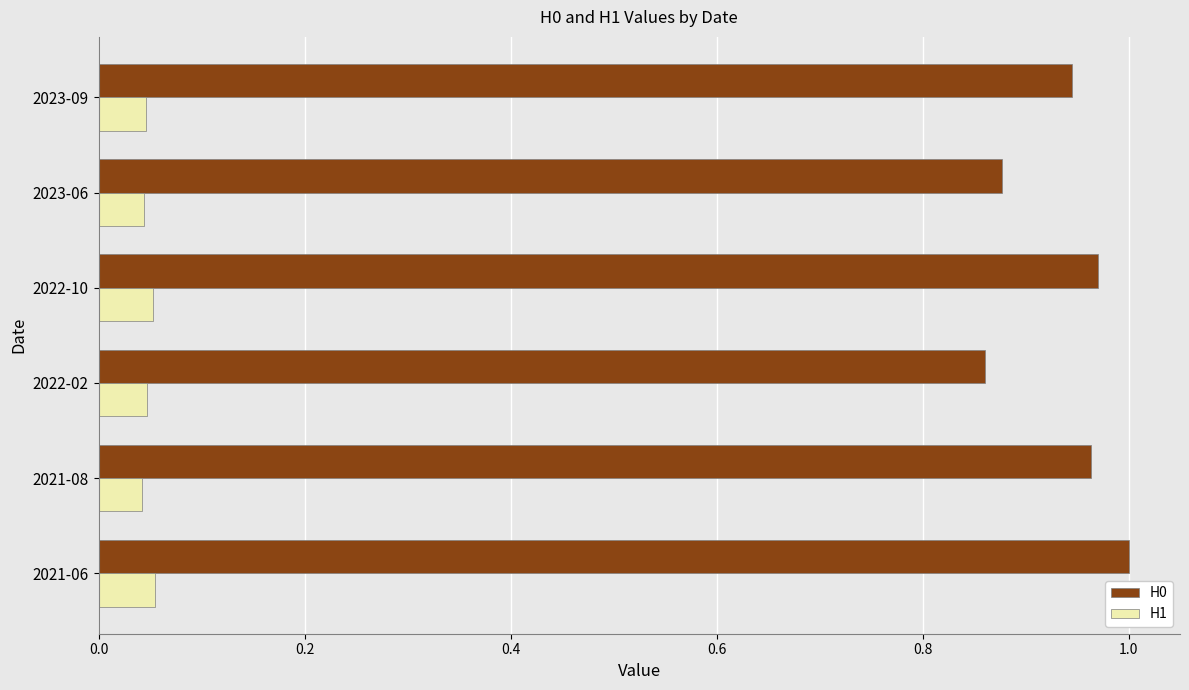

How many series are shown in this chart?

2